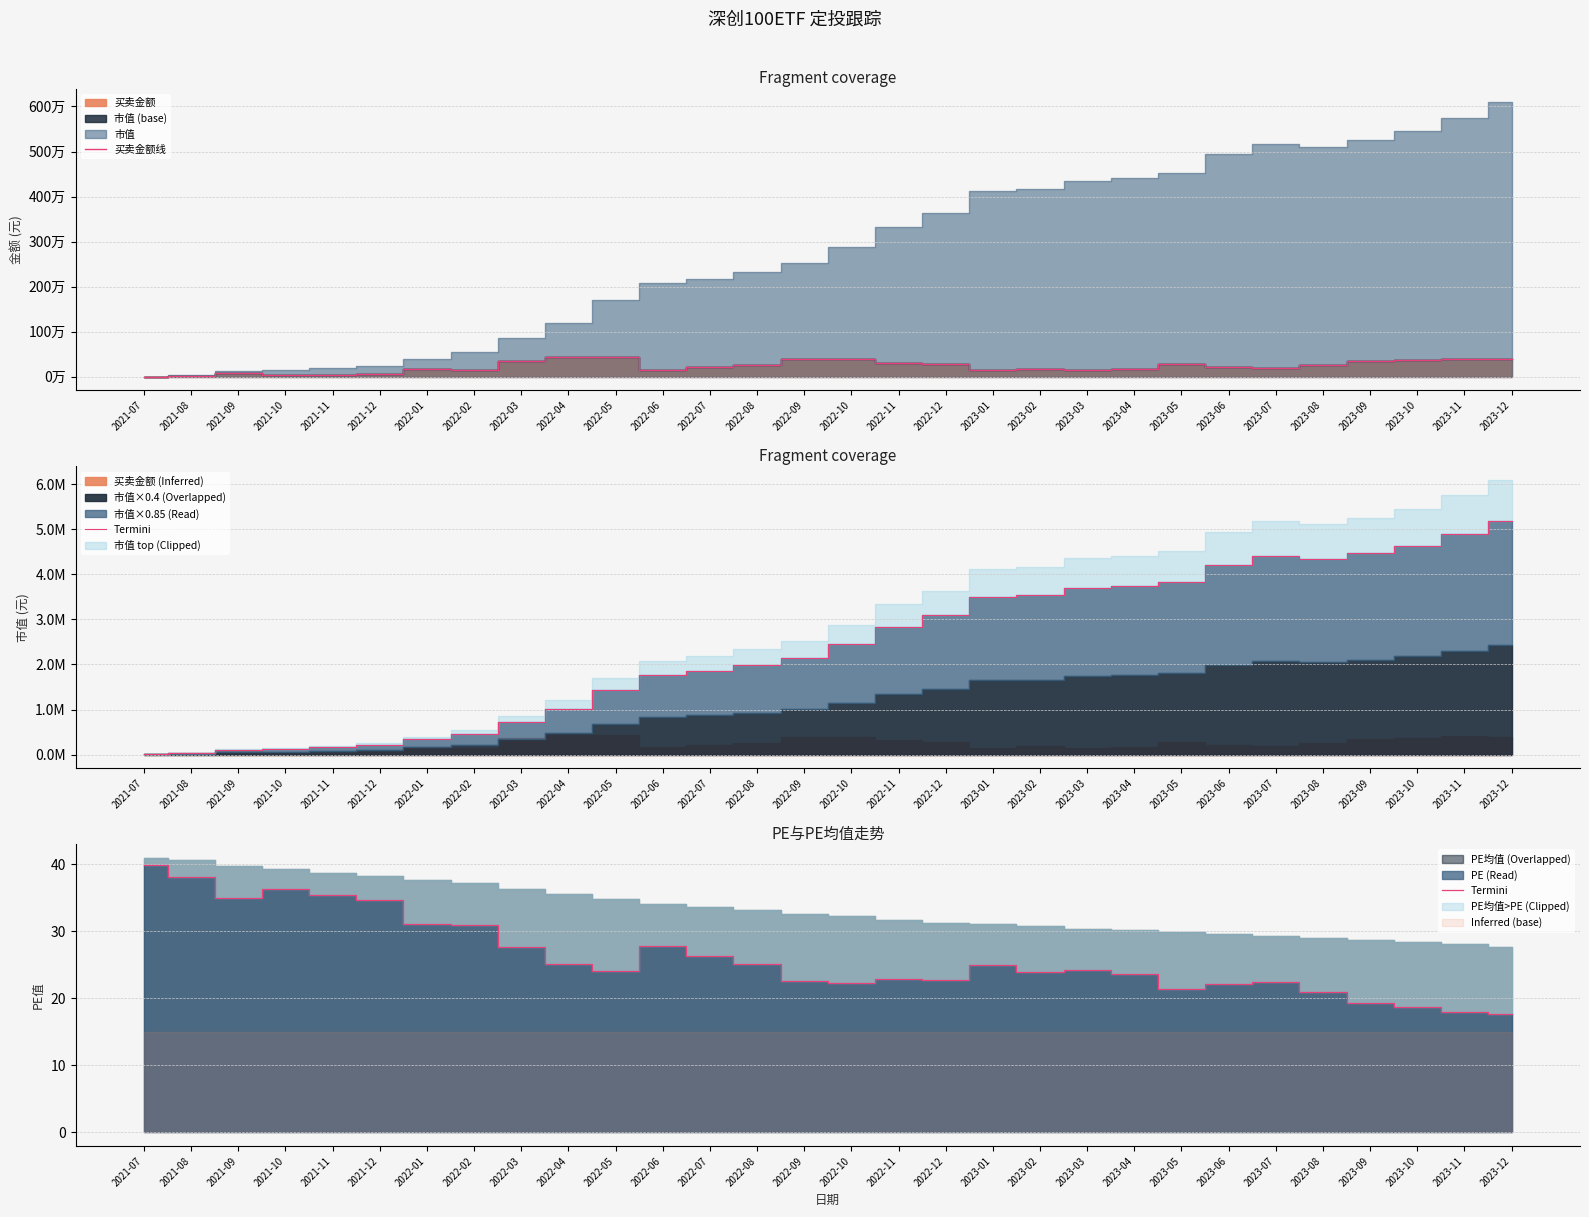

Reading left to right, list all the values displayed in this chart.

买卖金额线: 3953.9	26388.8	87657.7	34459.4	41606.4	51151.6	176776.1	152776.4	358774.1	430204.5	444665.9	157218.8	212559.4	252623.6	397348.4	394530.3	313410.9	287547.4	147460.1	179888.0	153462.9	170728.9	285678.3	212836.8	185507.4	256090.6	348430.6	364192.9	403084.5	393870.3
Termini: 39.9	38.1	35.0	36.3	35.5	34.6	31.0	31.0	27.6	25.1	24.1	27.8	26.3	25.2	22.6	22.2	22.8	22.7	24.9	24.0	24.2	23.6	21.3	22.2	22.4	20.9	19.2	18.8	17.9	17.7